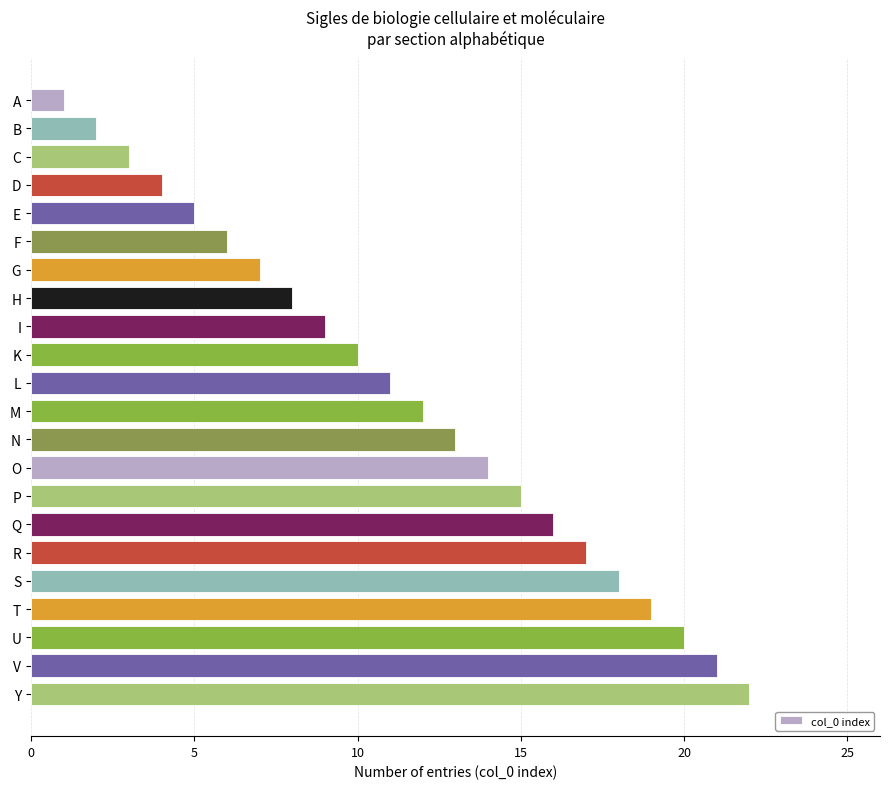

What is the smallest value displayed?

1